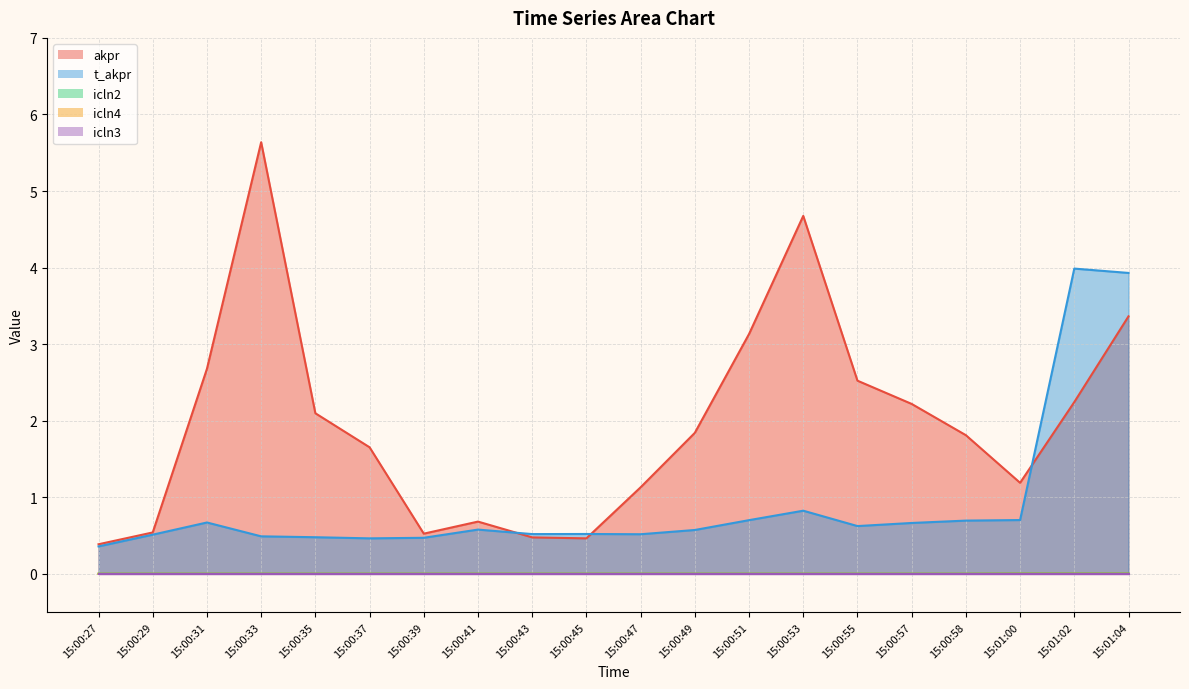

What is the label of the 18th point from the right?

15:00:31